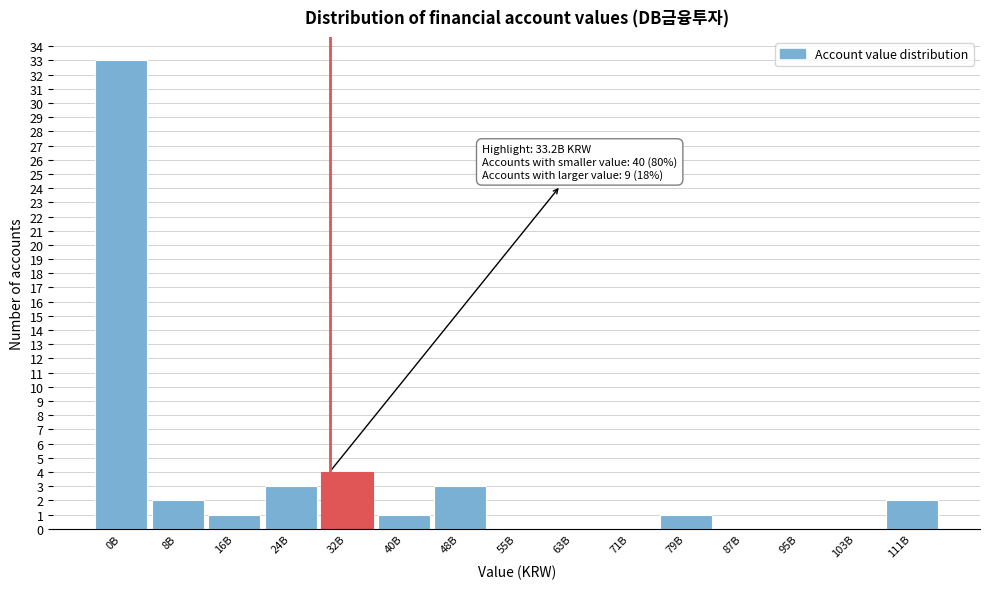

Reading left to right, list all the values displayed in this chart.

0B=33	8B=2	16B=1	24B=3	32B=4	40B=1	48B=3	55B=0	63B=0	71B=0	79B=1	87B=0	95B=0	103B=0	111B=2